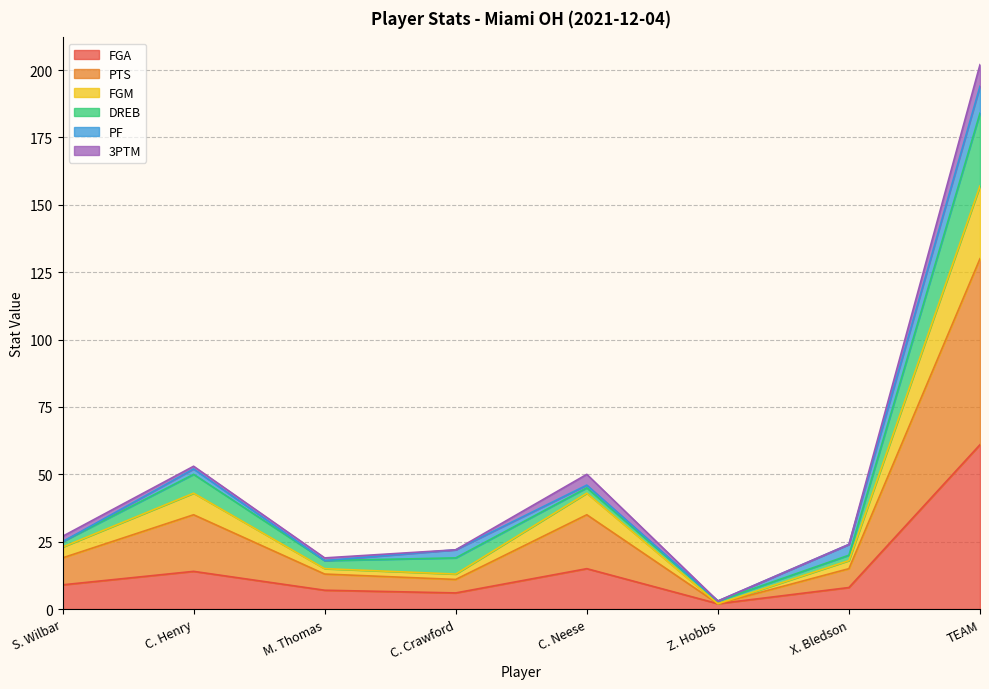

What are all the series names shown in the legend?

FGA, PTS, FGM, DREB, PF, 3PTM